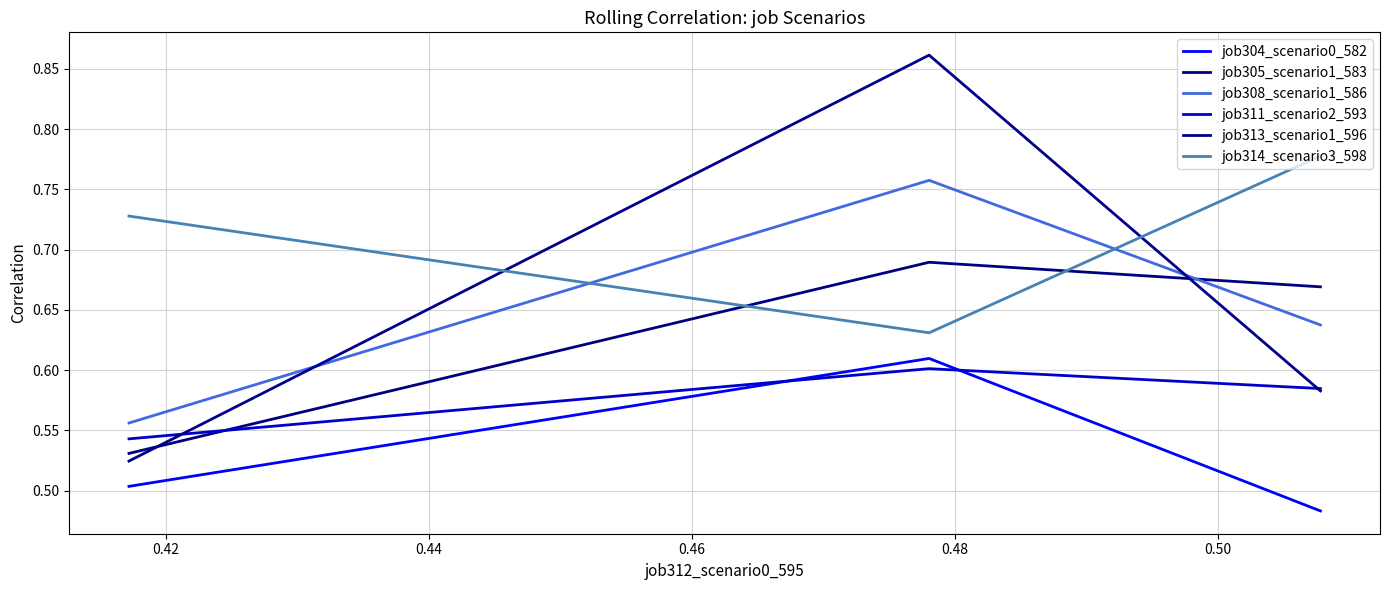

Reading left to right, transcribe all the data shown in this chart.

job304_scenario0_582: 0.5	0.6	0.5
job305_scenario1_583: 0.5	0.7	0.7
job308_scenario1_586: 0.6	0.8	0.6
job311_scenario2_593: 0.5	0.6	0.6
job313_scenario1_596: 0.5	0.9	0.6
job314_scenario3_598: 0.7	0.6	0.8